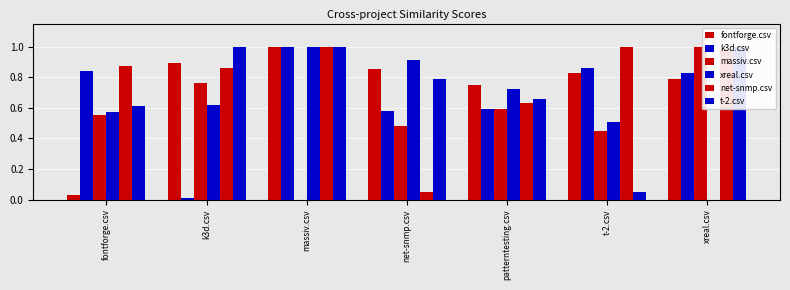

How many bars are there in total?

42